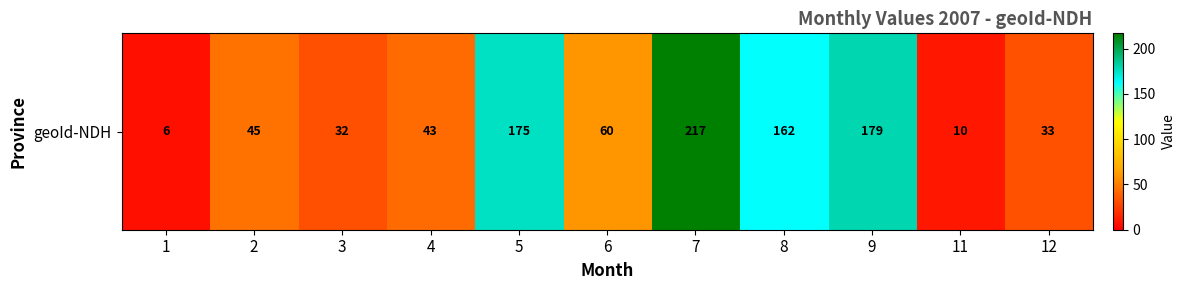

What is the sum of the values at 9 and 4?

222